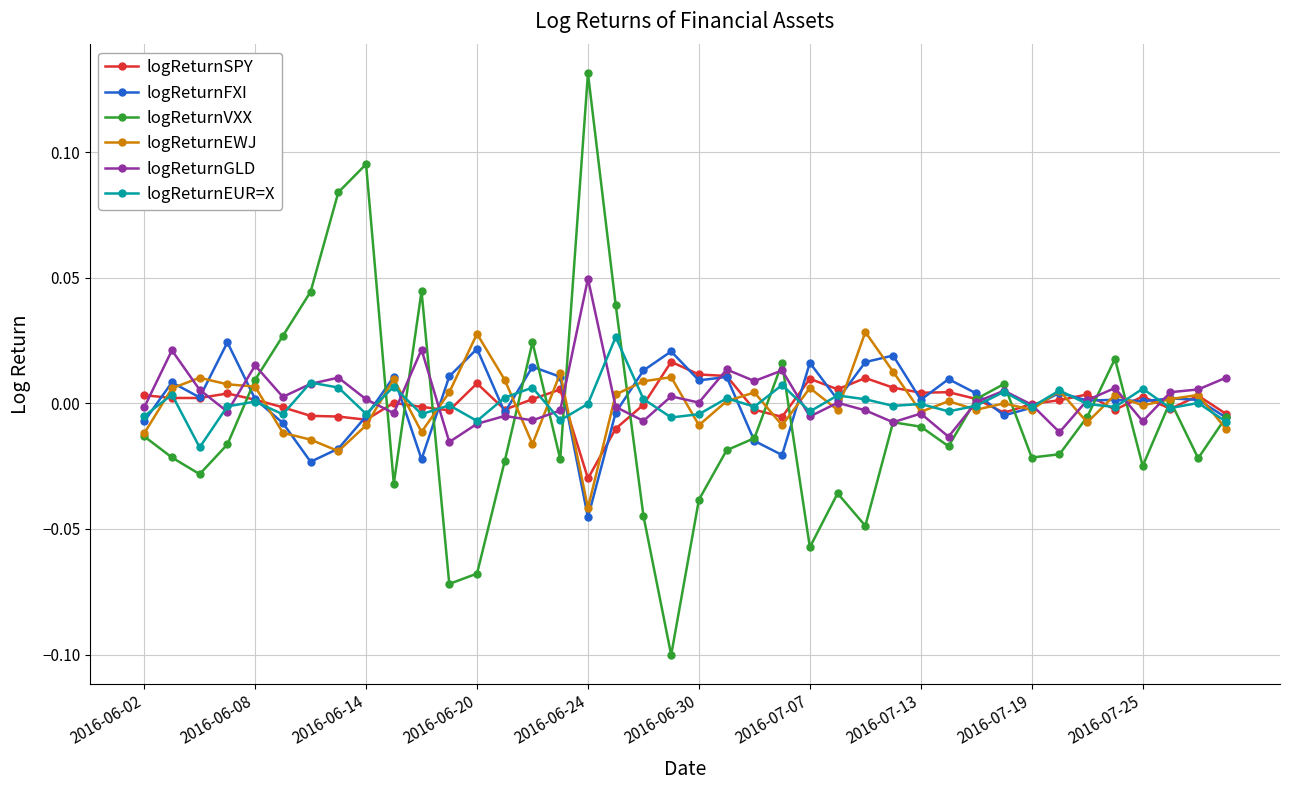

True or false: logReturnEWJ has more than 2 points higher than both neighbors.

True